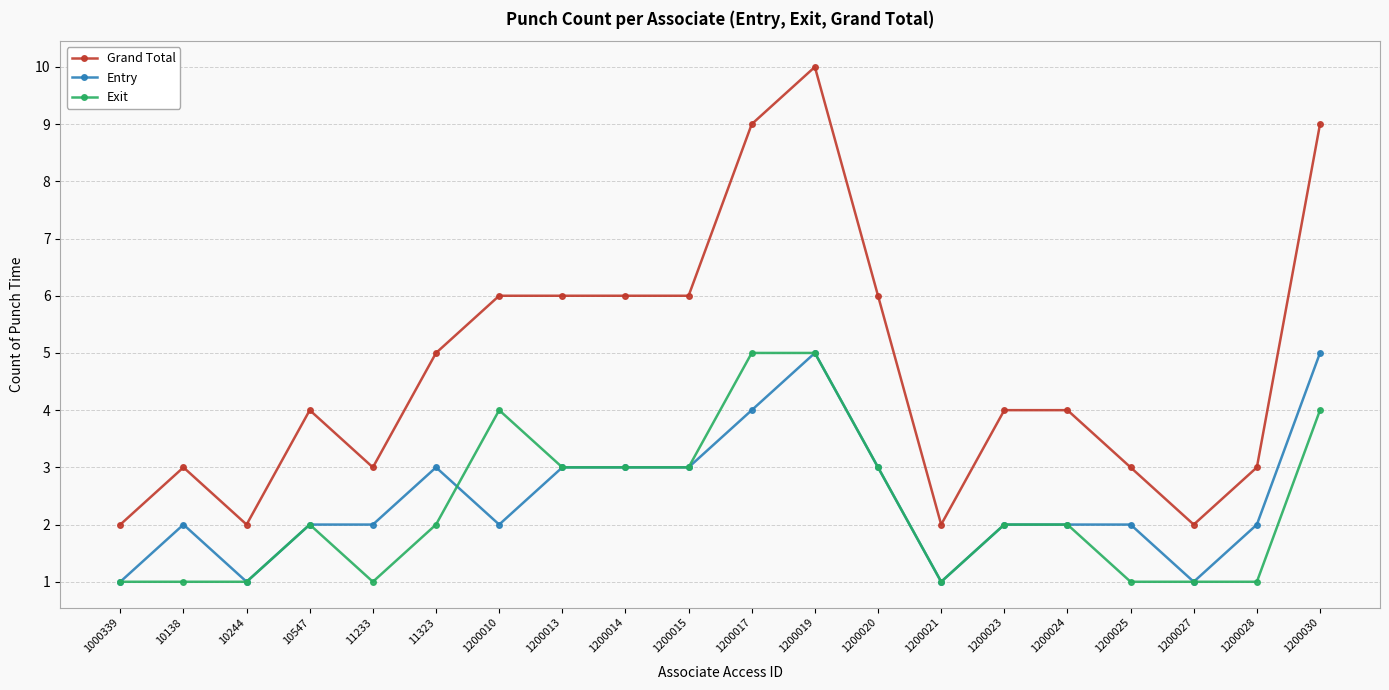

How many data points does each series have?

20